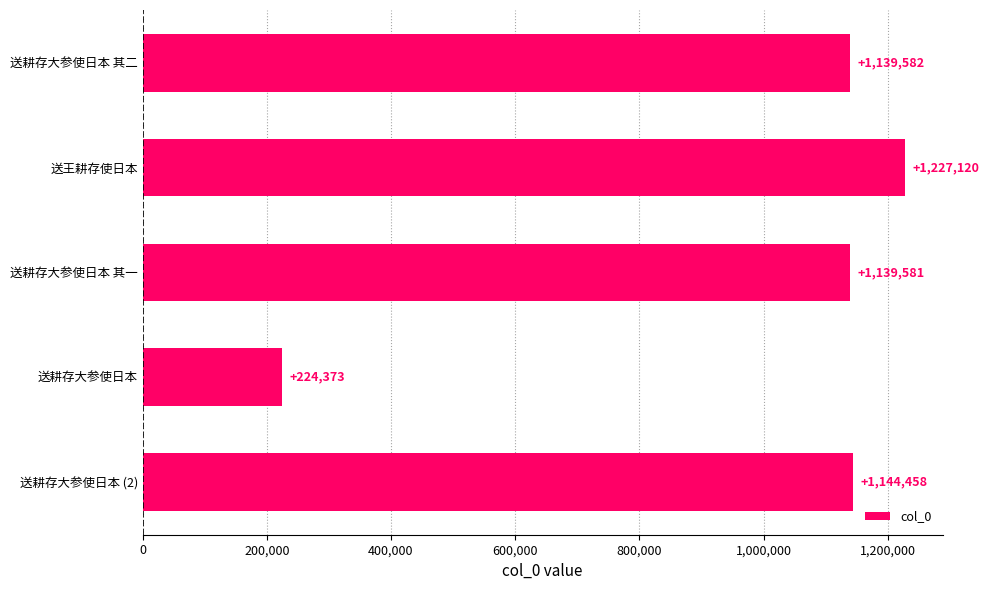

What is the label of the 3rd bar from the top?

送耕存大参使日本 其一